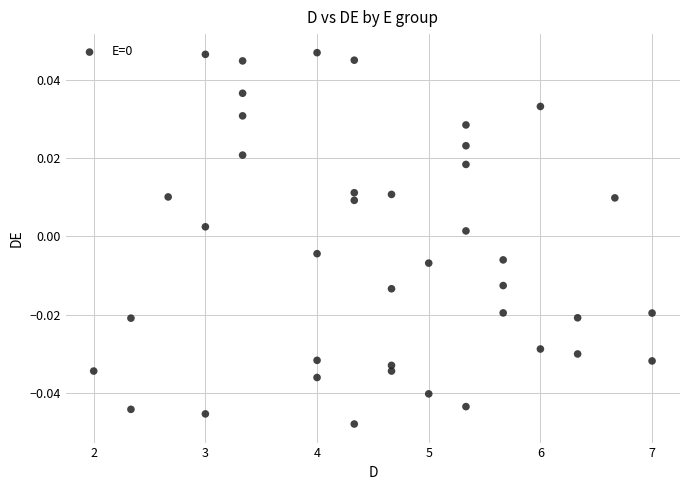

What is the range of X values (max minus min)?

5.0